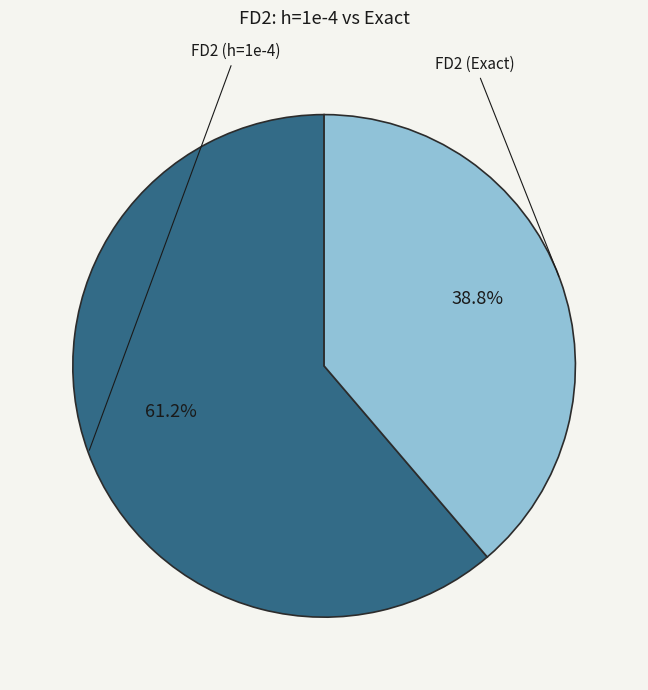

How much of the chart is everything except FD2 (Exact)?

61.2%